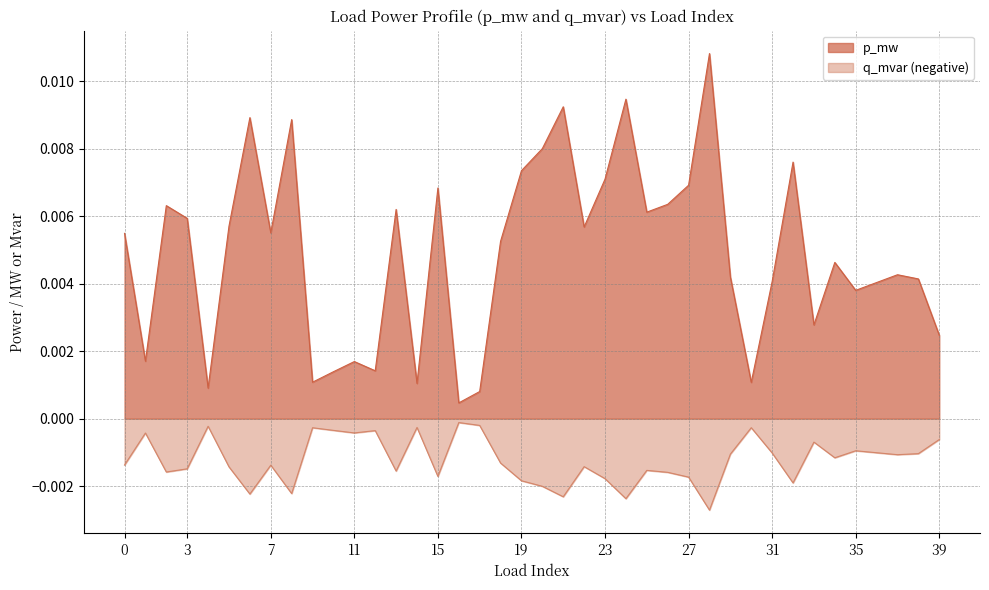

Is the value of q_mvar at 24 greater than the value of p_mw at 21?

No